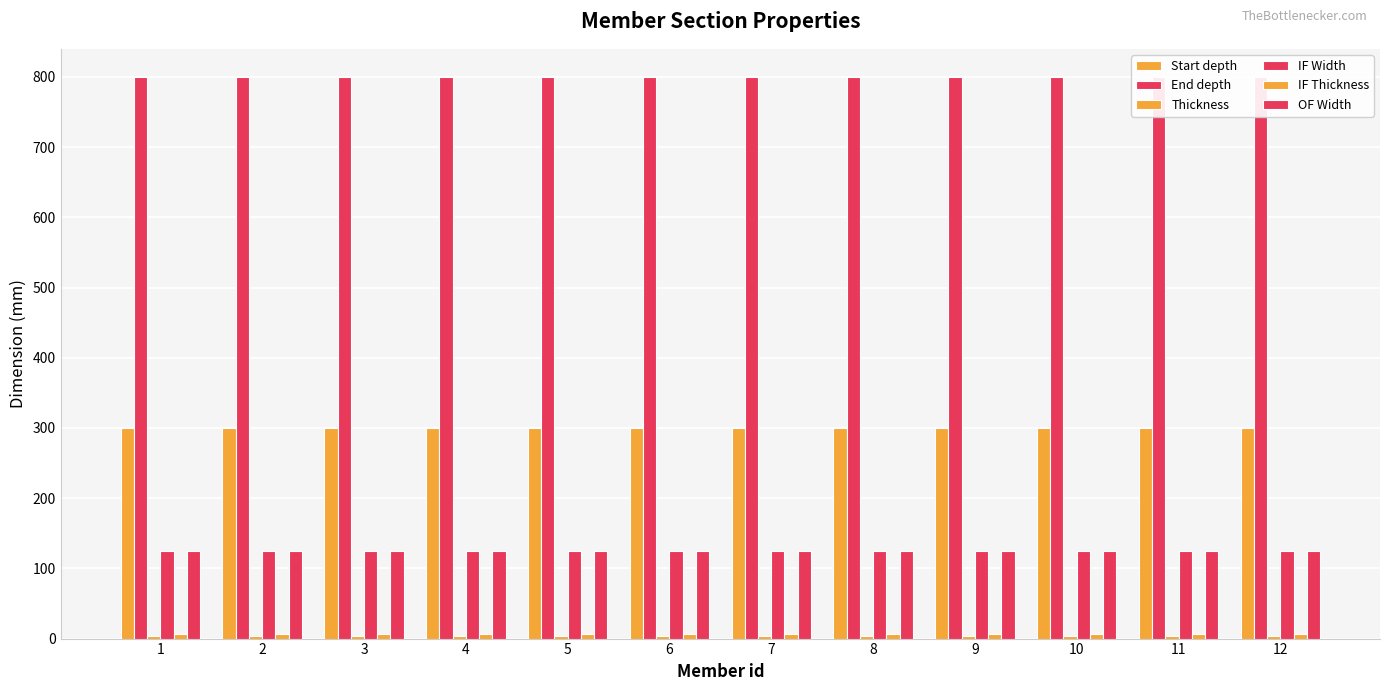

True or false: Thickness has a value of 2 at 3.

False